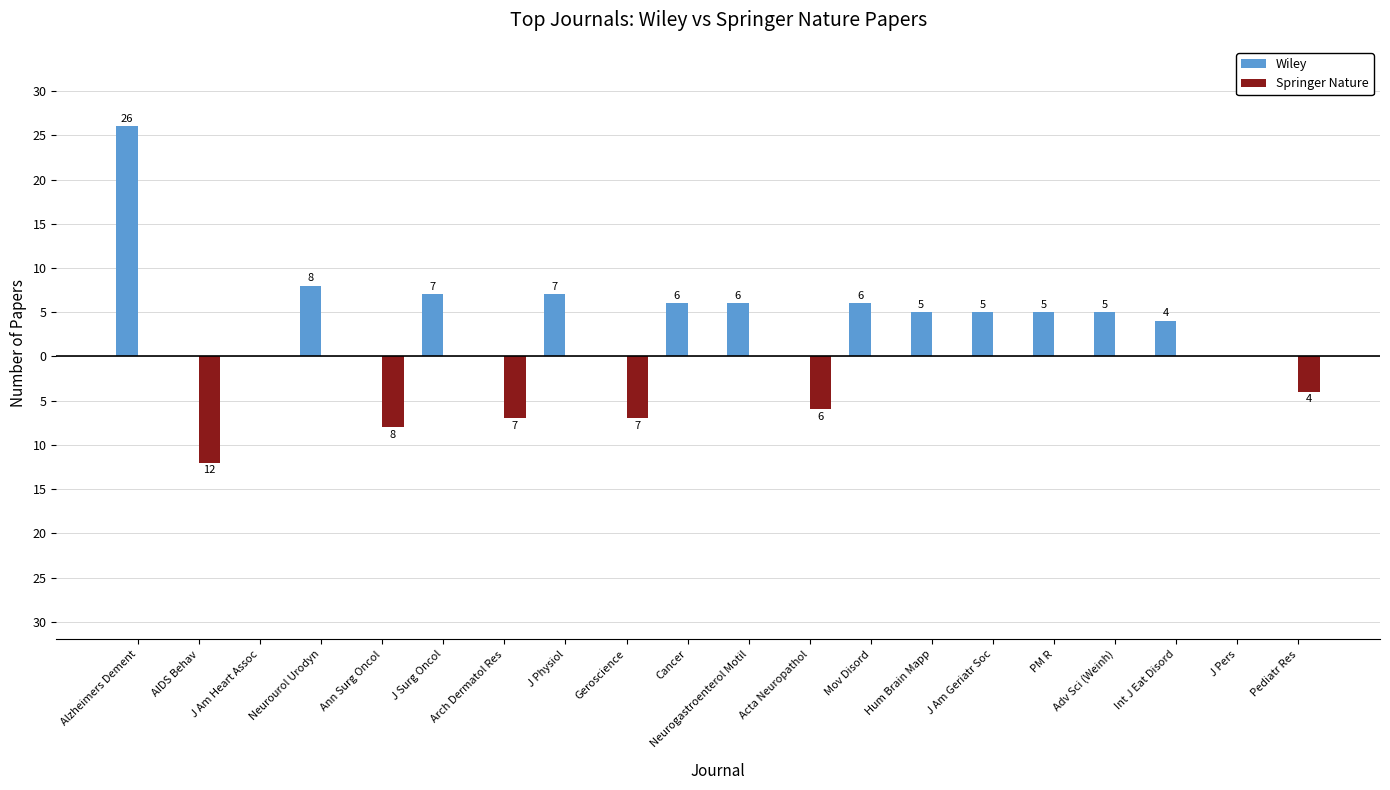

What are all the series names shown in the legend?

Wiley, Springer Nature